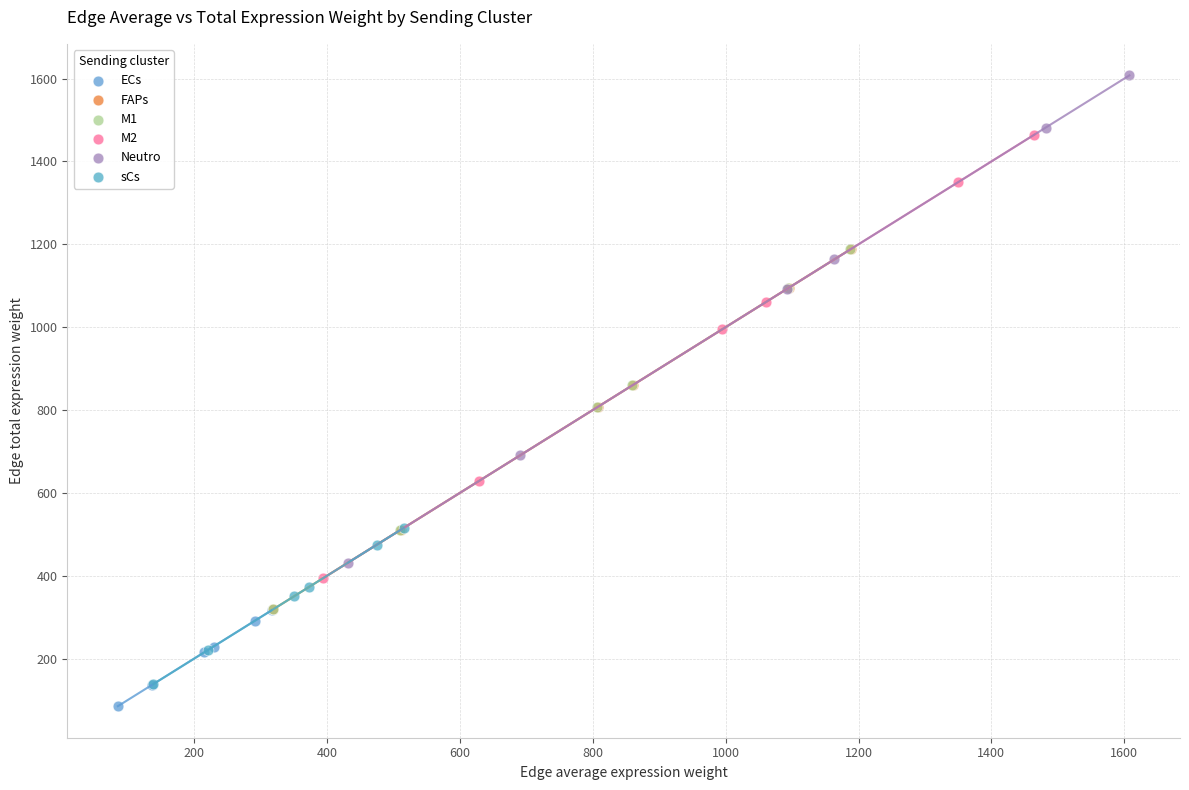

Which series contains the lowest Y value?

ECs